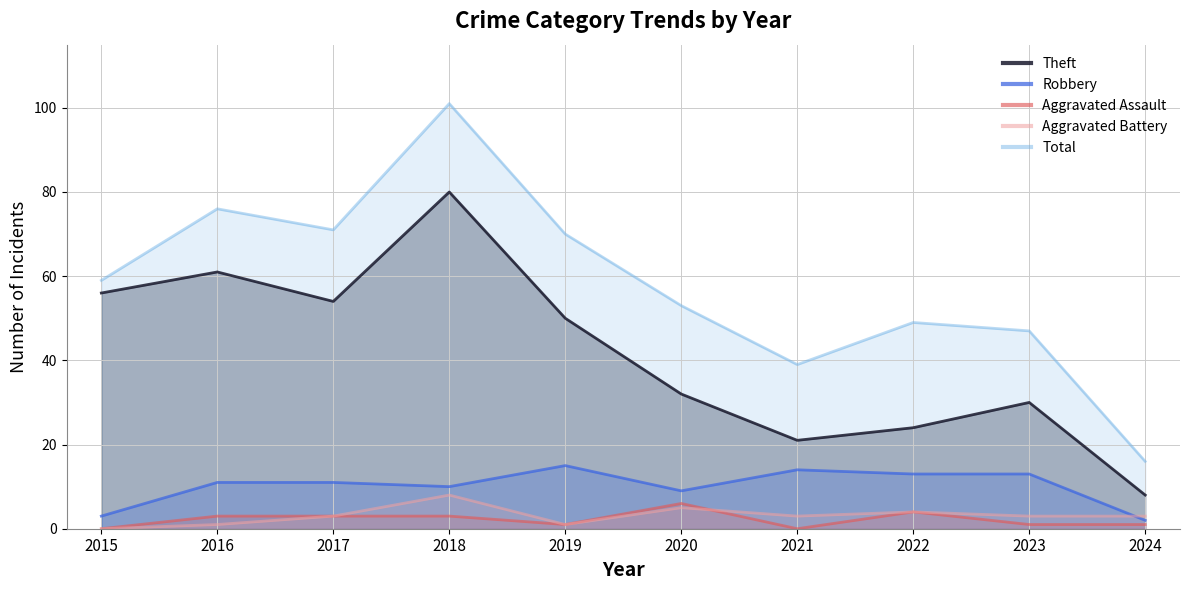

The Aggravated Assault series shows 3 at 2016. True or false?

True